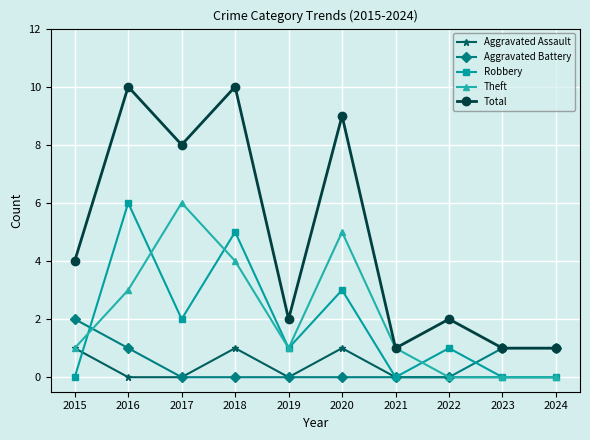

What is the average value of the Robbery series?

2